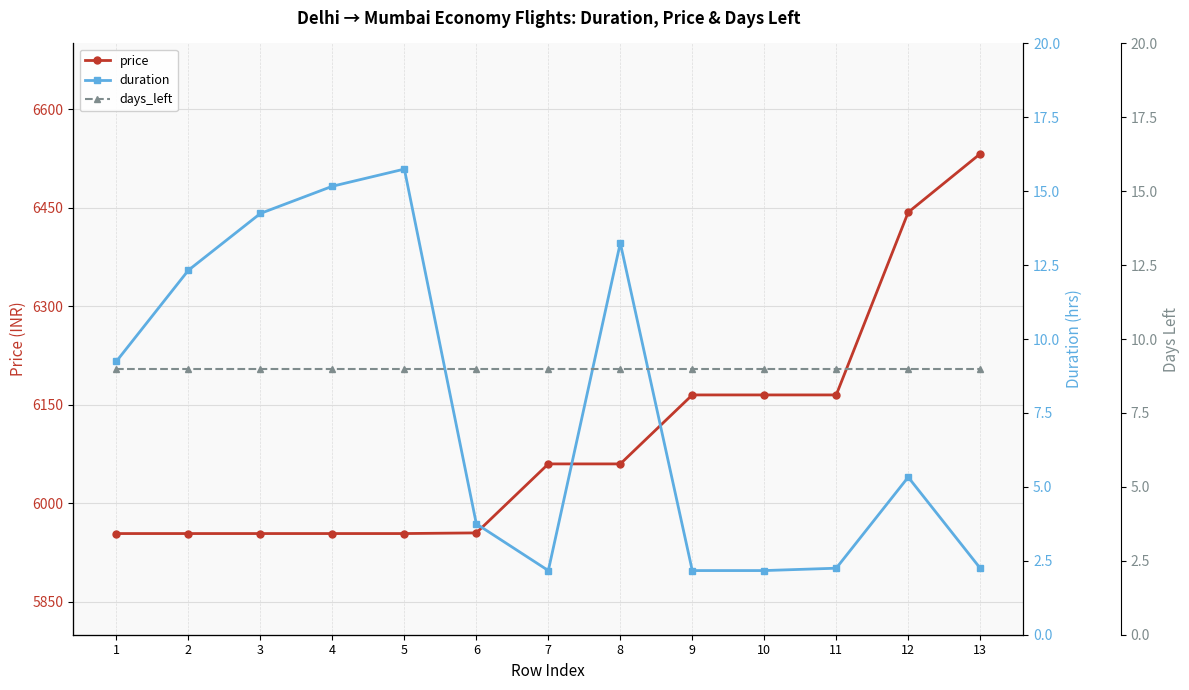

At which label is price closest to 6243?

9